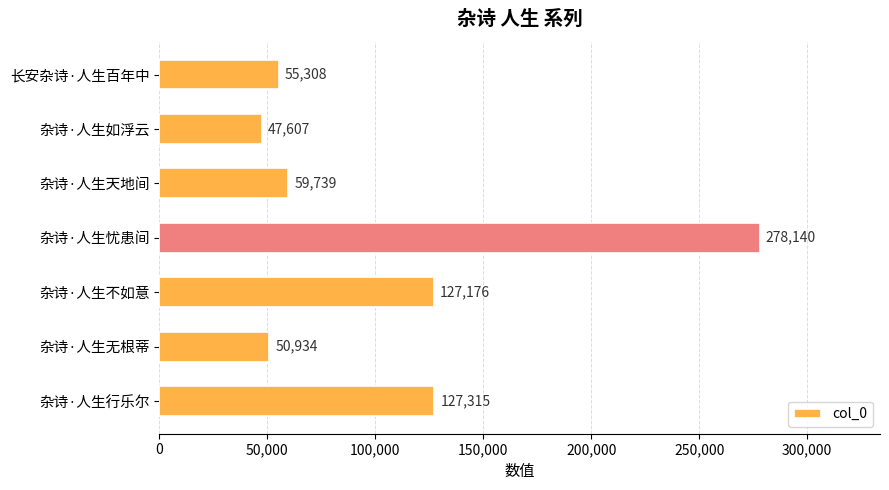

Which label corresponds to the largest value in the chart?

杂诗·人生忧患间